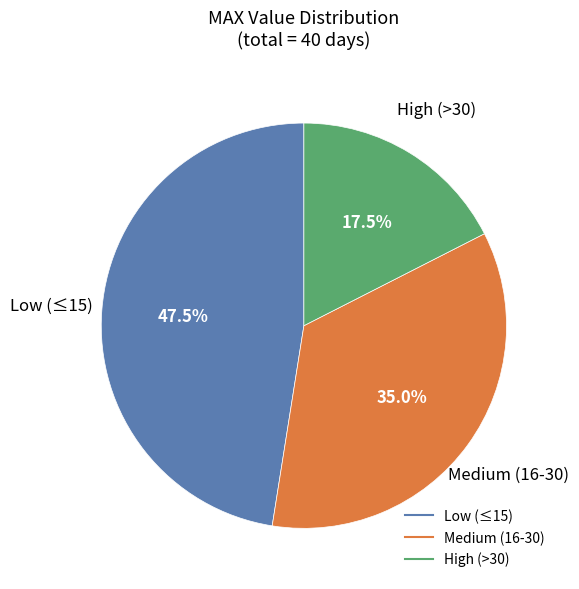

Does any single category account for the majority?

No